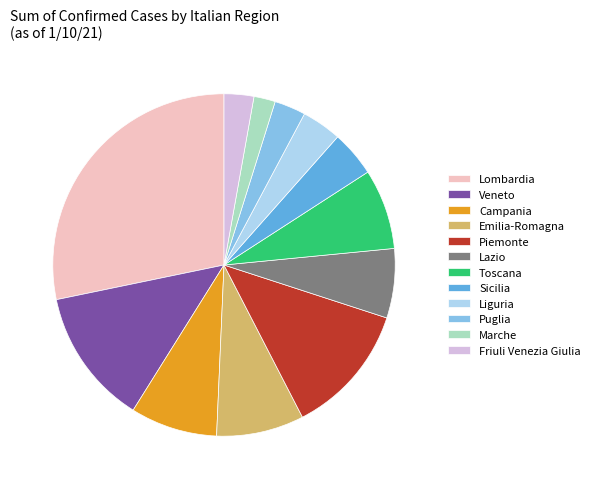

Is it true that Emilia-Romagna is 8% of the pie?

True